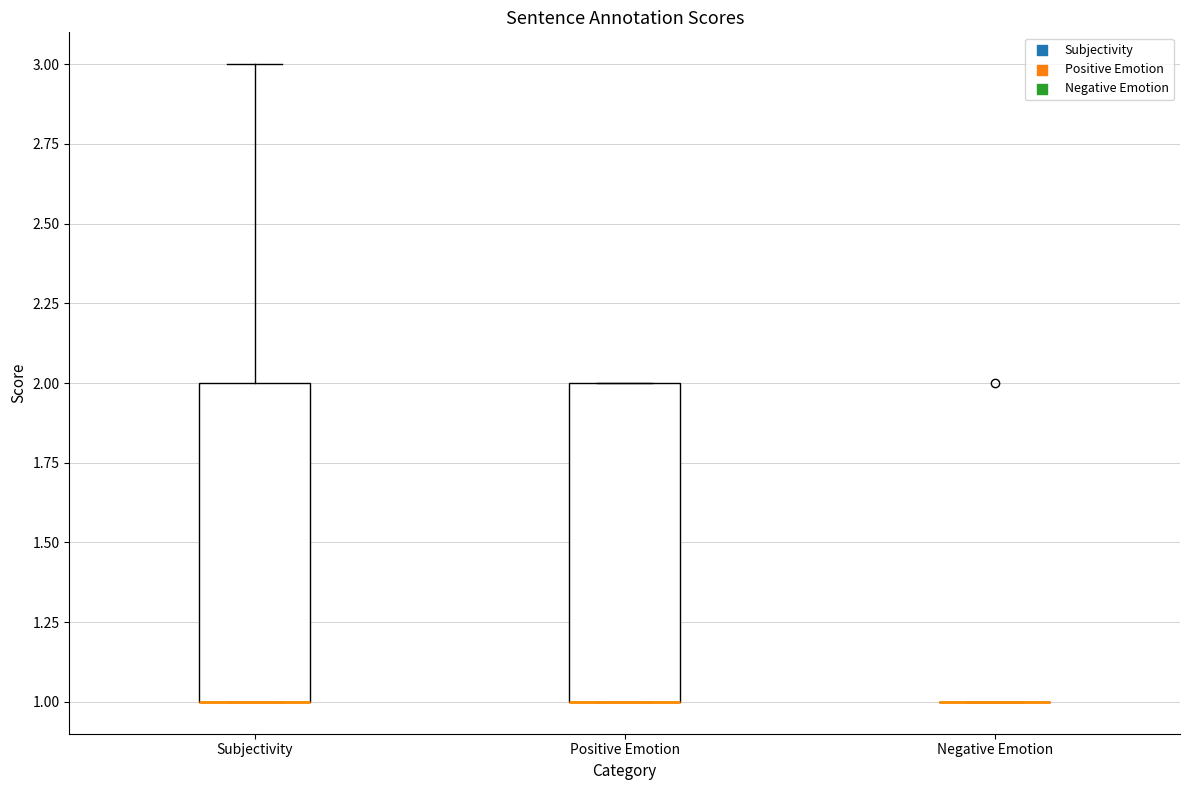

Where does the upper whisker of the box for Subjectivity end on the y-axis? The values are not printed on the chart, so give them approximately, as read against the axis.

3